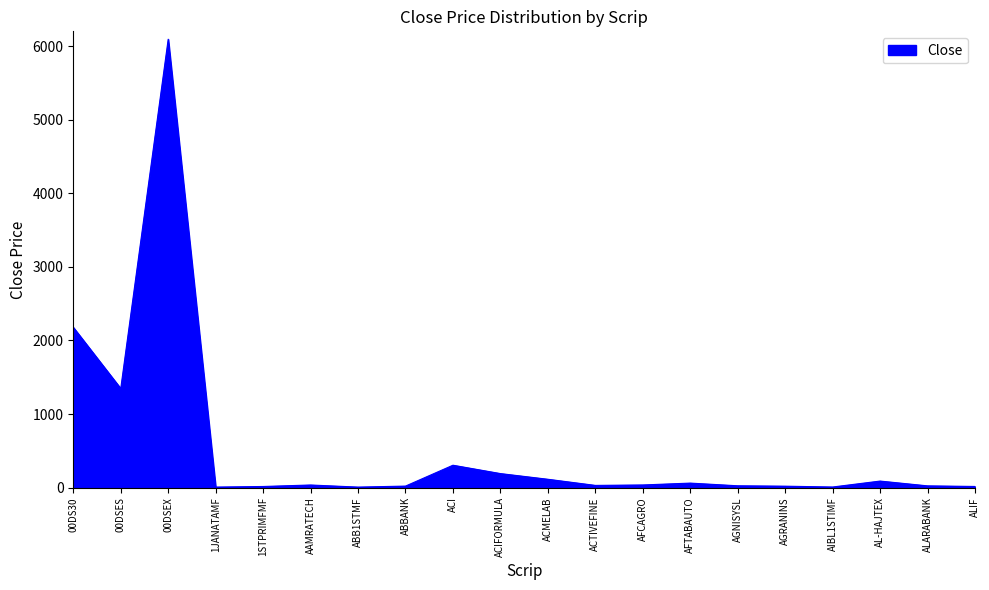

How many lines are shown in the chart?

1